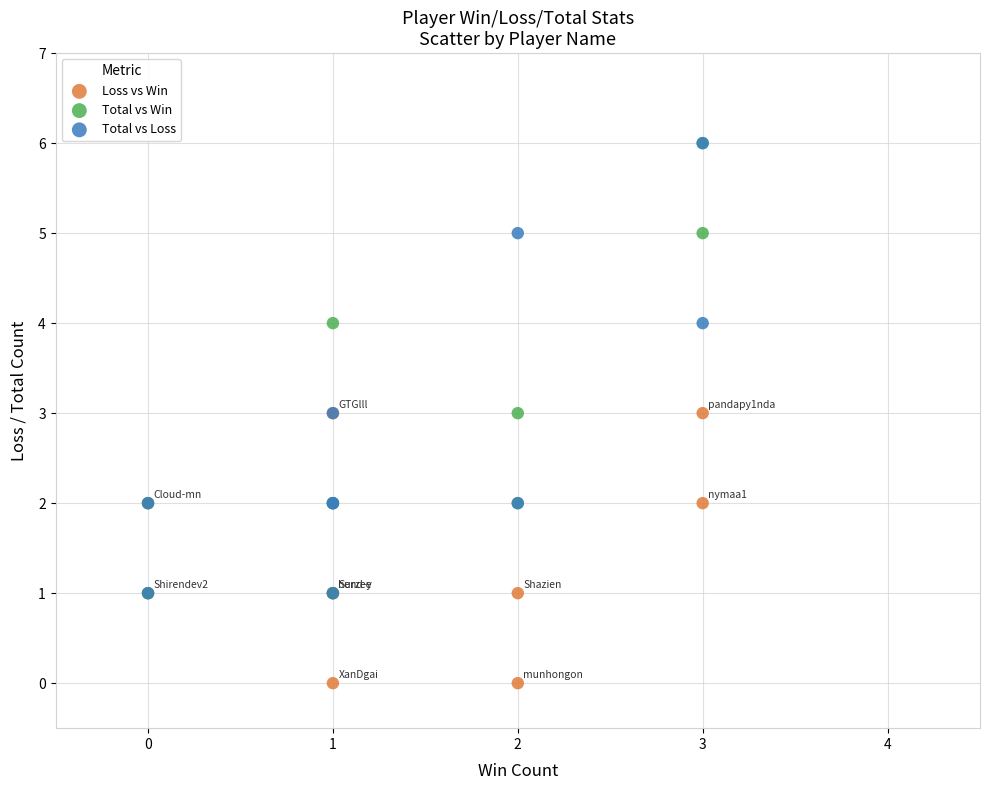

What are all the series names shown in the legend?

Loss vs Win, Total vs Win, Total vs Loss